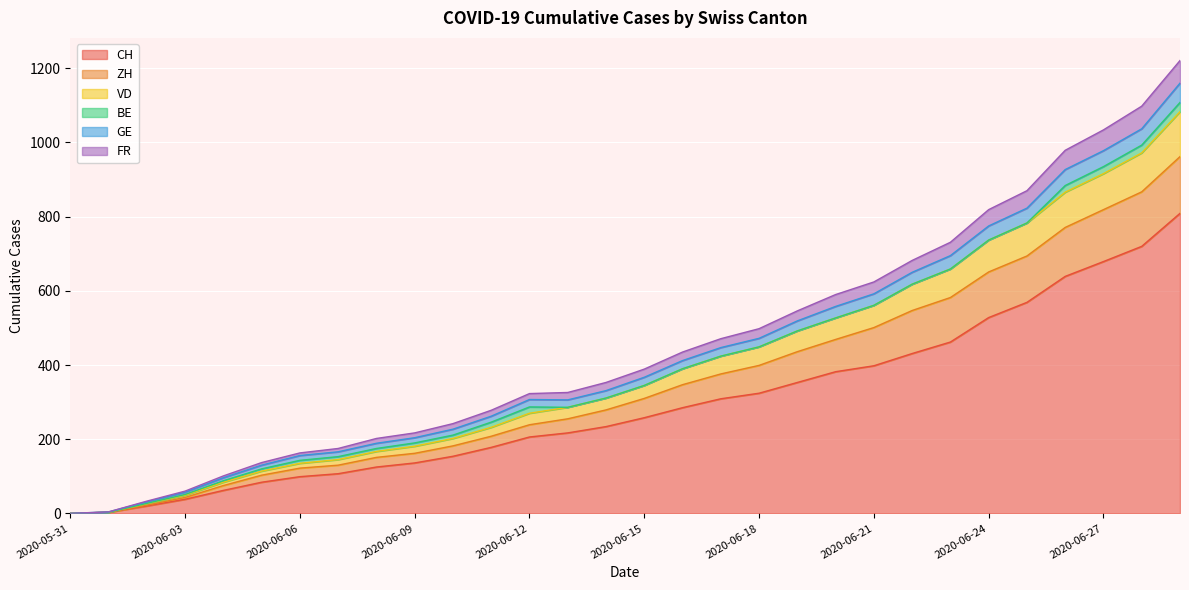

Is the value of GE at 2020-06-16 greater than the value of ZH at 2020-06-24?

No